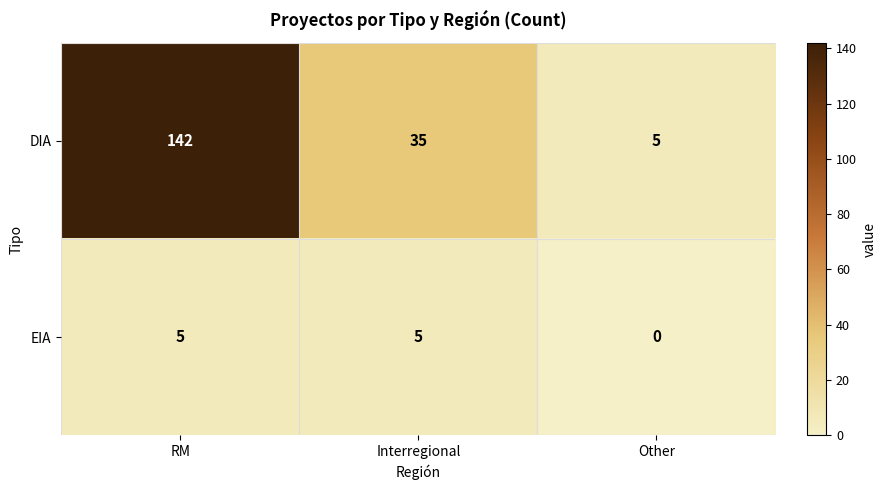

Which series has the widest spread of values?

DIA